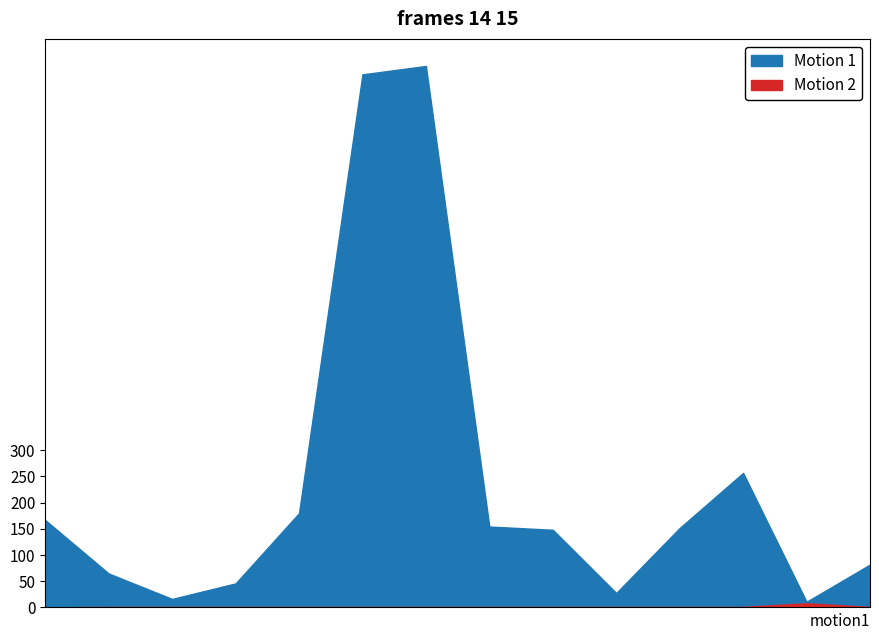

How many values in the Motion 1 series are below 151?

7